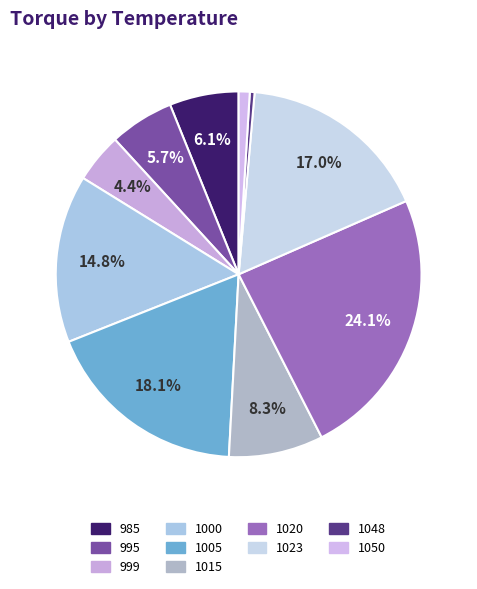

True or false: 1015 accounts for 19% of the total.

False